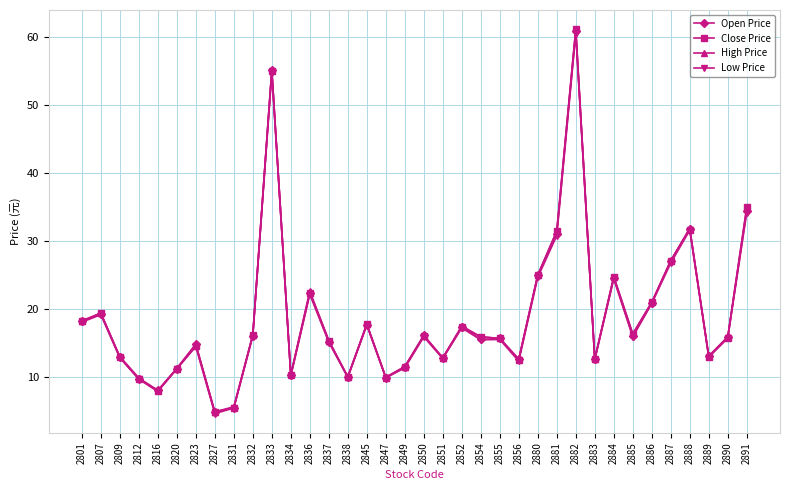

What are all the series names shown in the legend?

Open Price, Close Price, High Price, Low Price